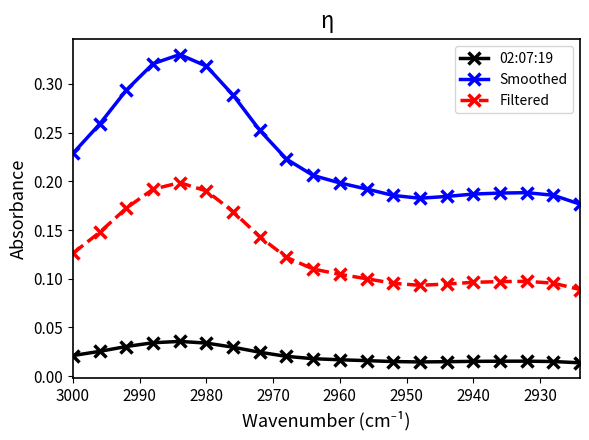

True or false: Smoothed and 02:07:19 cross at least once.

False